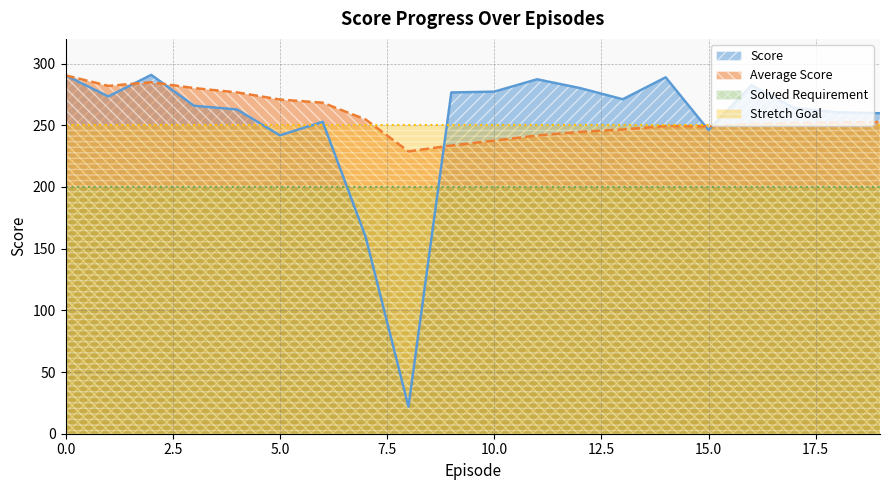

What is the value of the Average Score point at the 9th from the left?

228.8